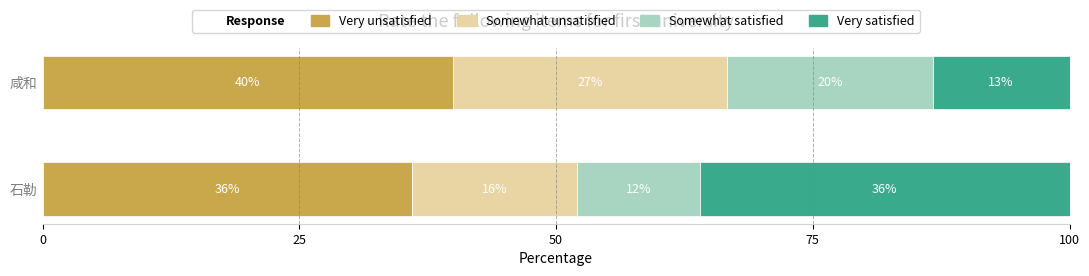

What is the average value of the Very unsatisfied series?

38.0